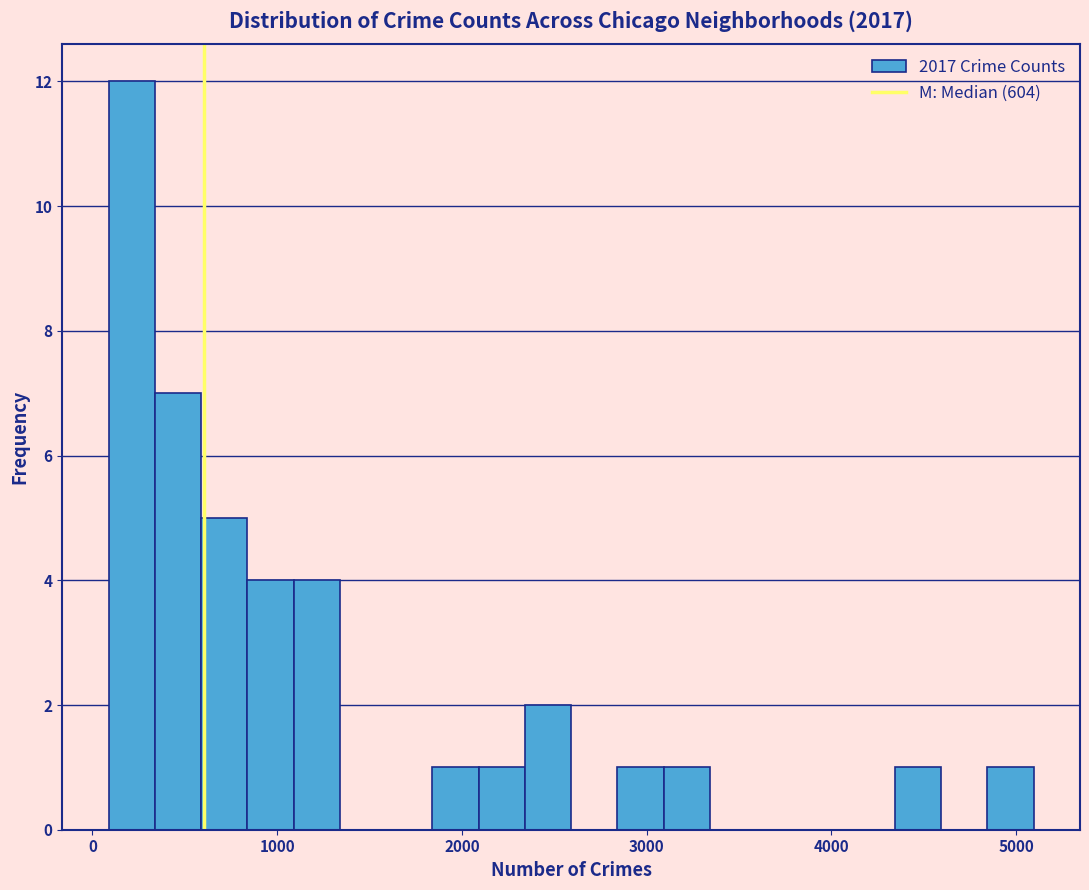

Around what value on the x-axis is the tallest bar? Give the approximate position of its centre, as read against the axis.

200